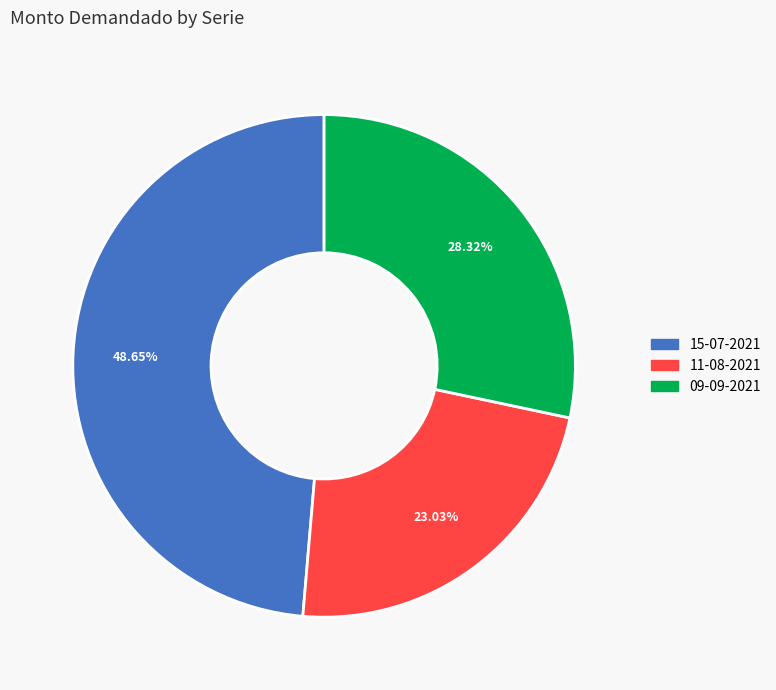

Which category has the smallest portion of the pie?

11-08-2021